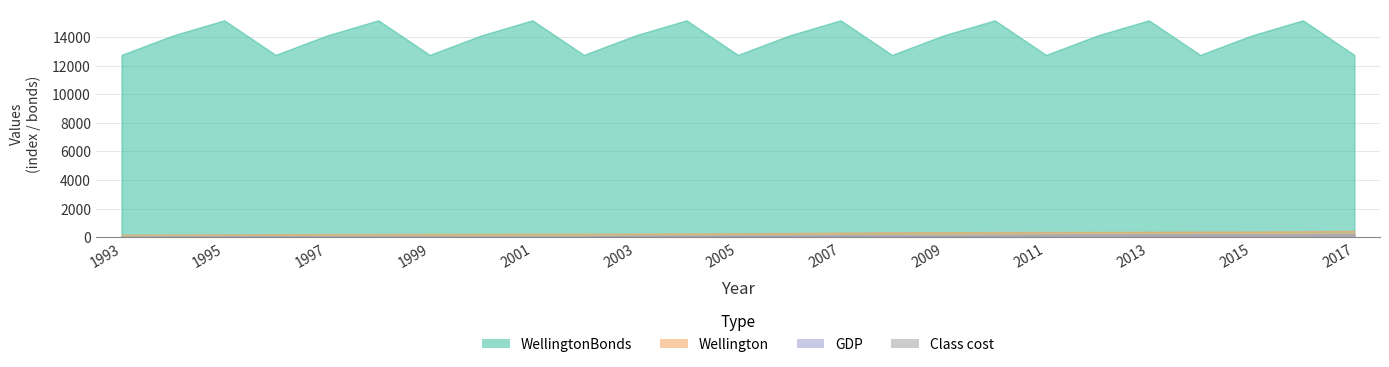

What is the sum of all values?

242.8